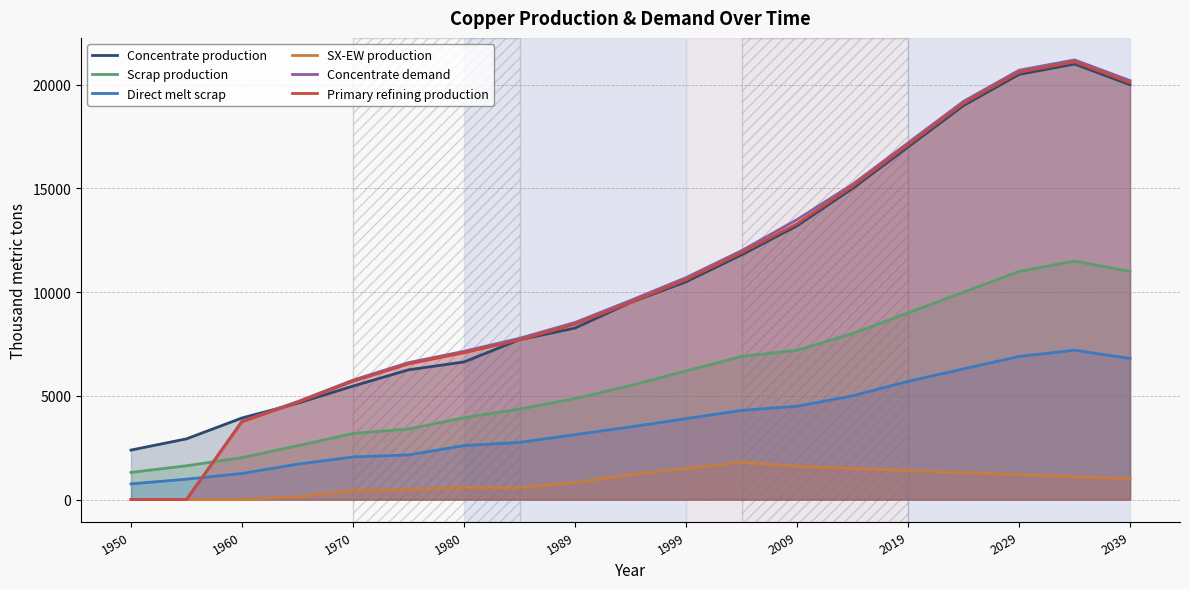

What is the spread (max minus min) of values at 1950?

2385.7